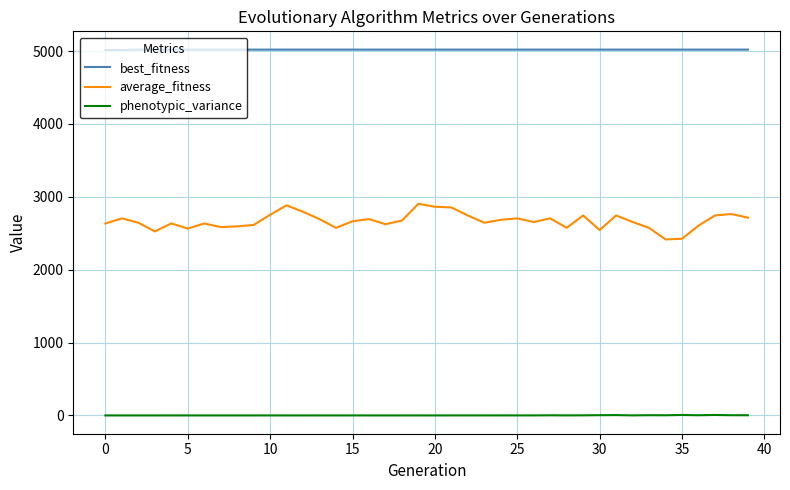

True or false: average_fitness and phenotypic_variance intersect in this chart.

False